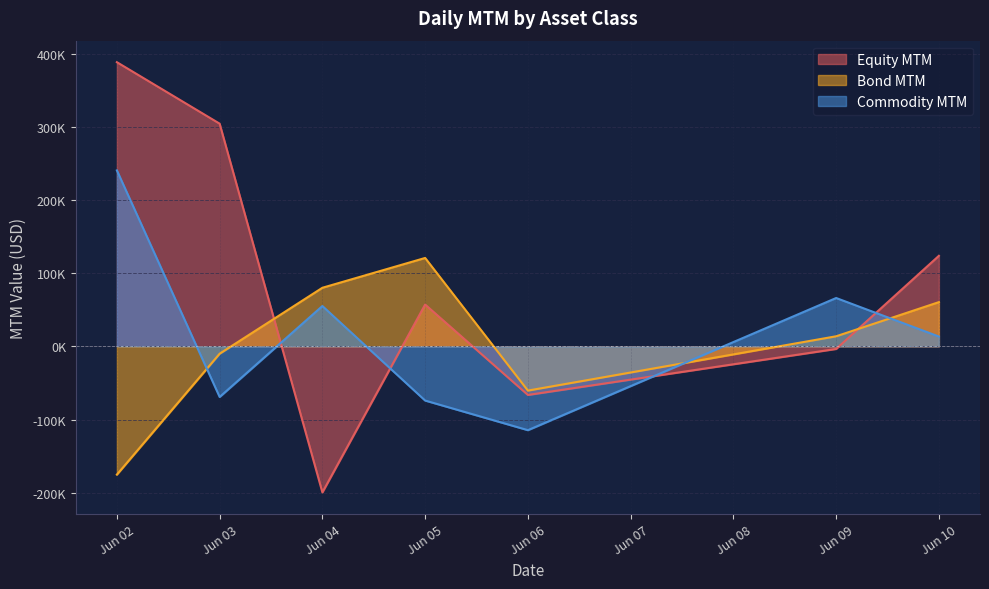

What is the average value of the Equity MTM series?

86214.3